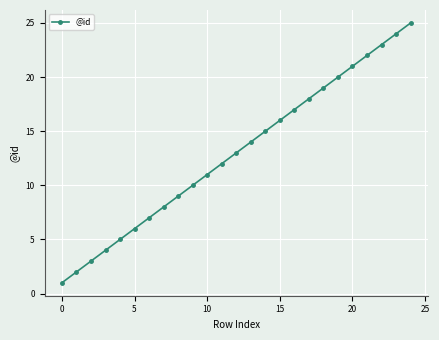

What is the maximum value shown in the chart?

25